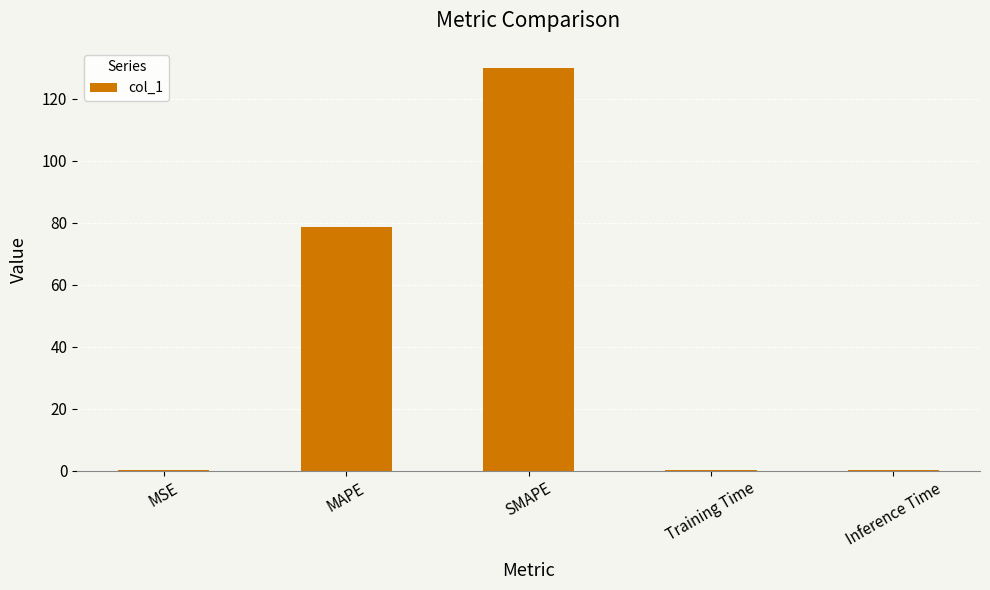

Where is the data nearest to the value 64?

MAPE